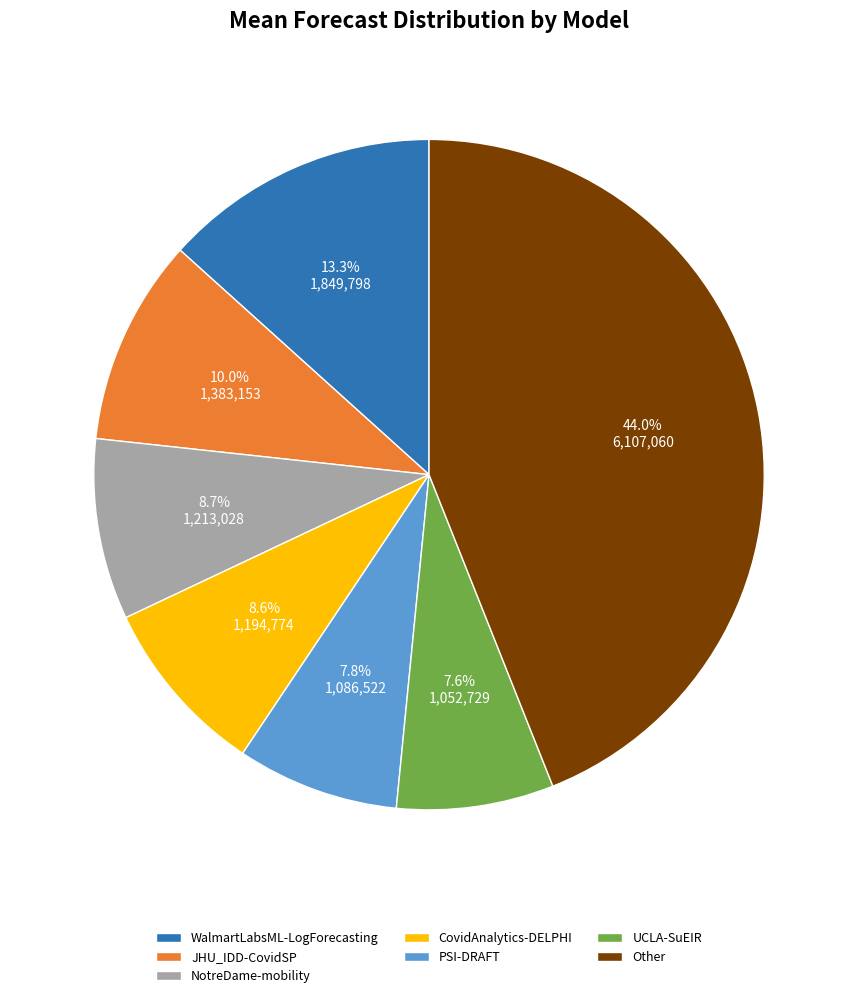

What percentage do NotreDame-mobility and UCLA-SuEIR together represent?

16.3%